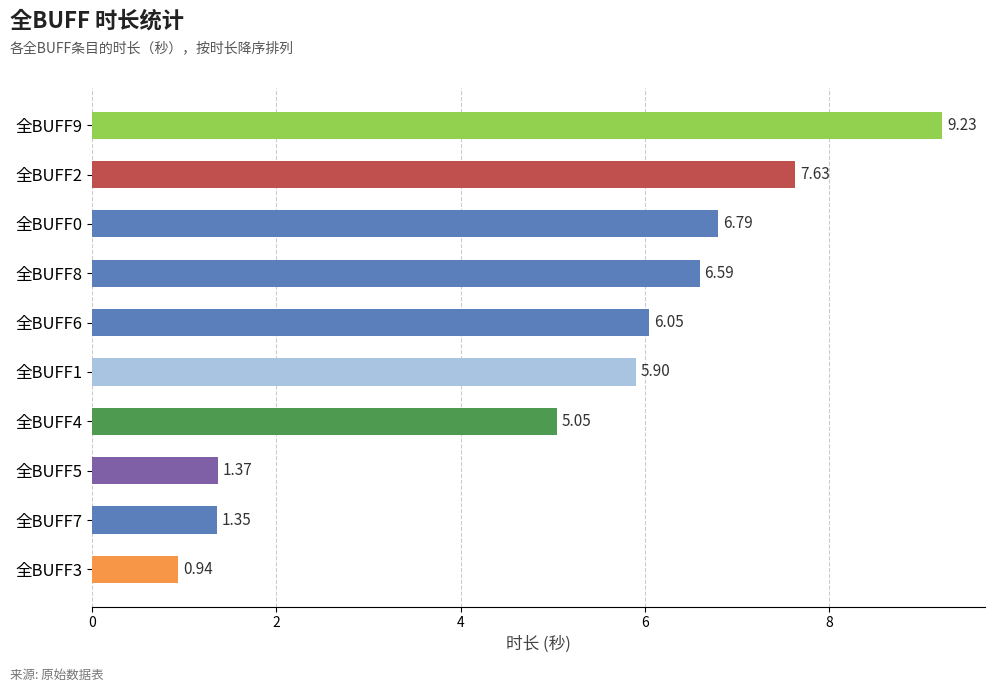

Rank the categories by value from lowest to highest.

全BUFF3, 全BUFF7, 全BUFF5, 全BUFF4, 全BUFF1, 全BUFF6, 全BUFF8, 全BUFF0, 全BUFF2, 全BUFF9